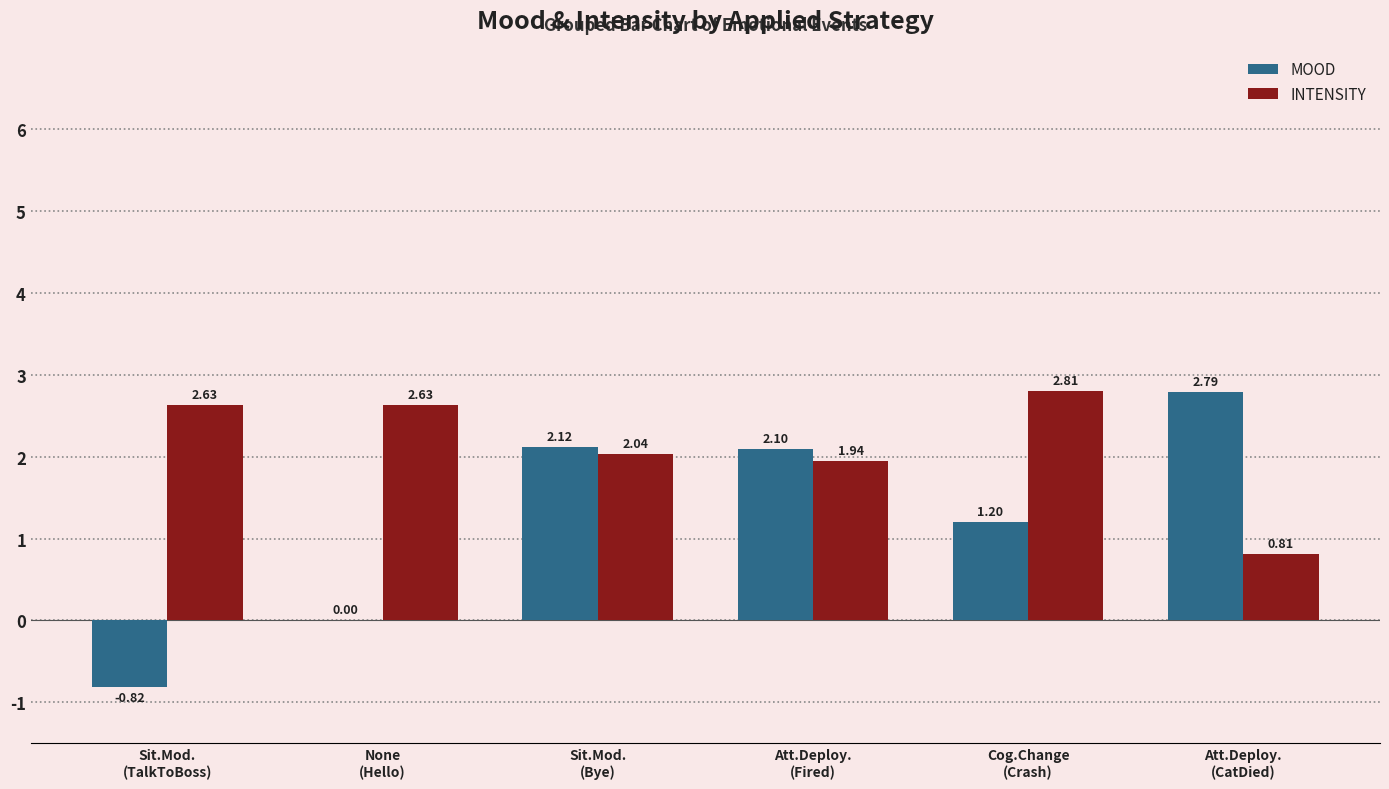

Which label corresponds to the largest value in the chart?

Cog.Change
(Crash)